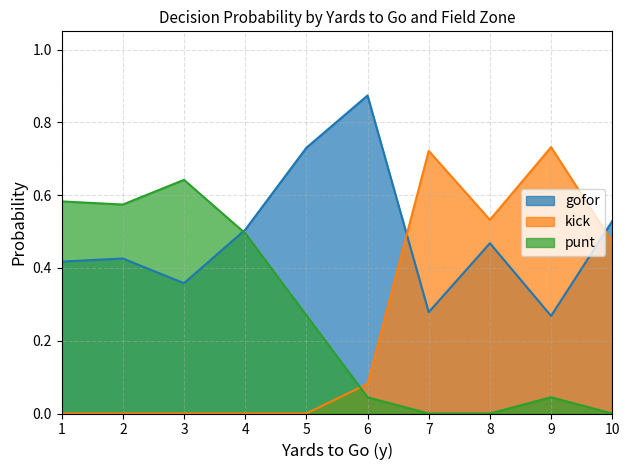

How many lines are shown in the chart?

3